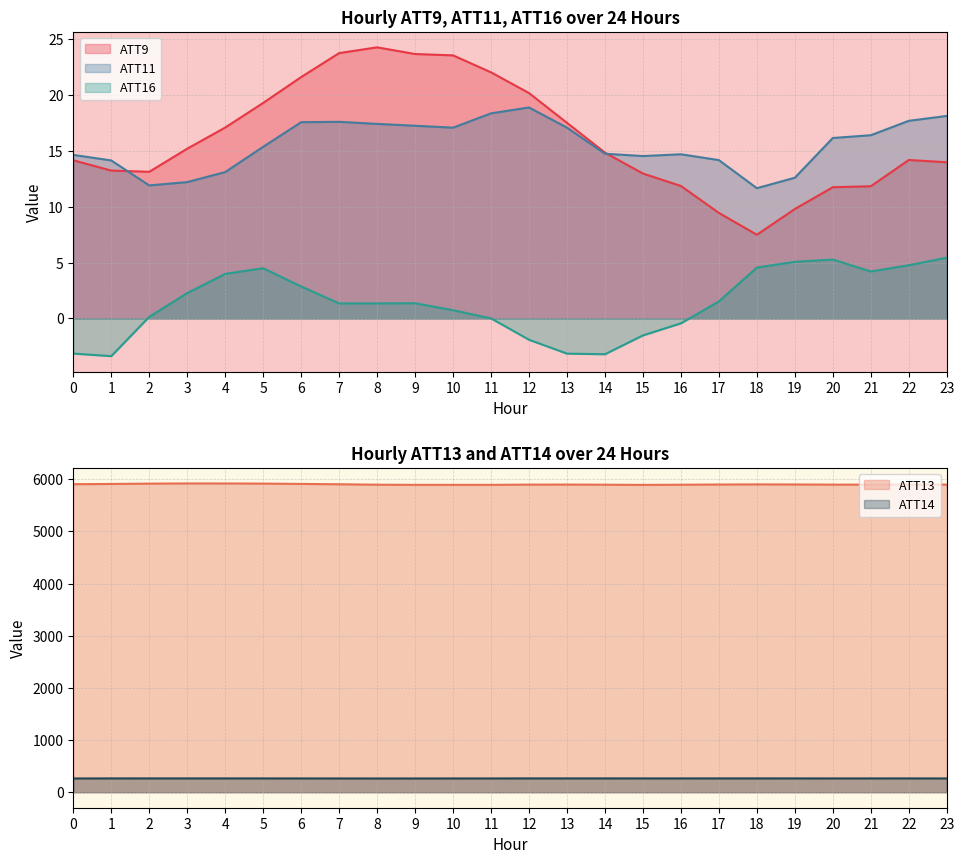

True or false: ATT9 and ATT16 cross at least once.

False